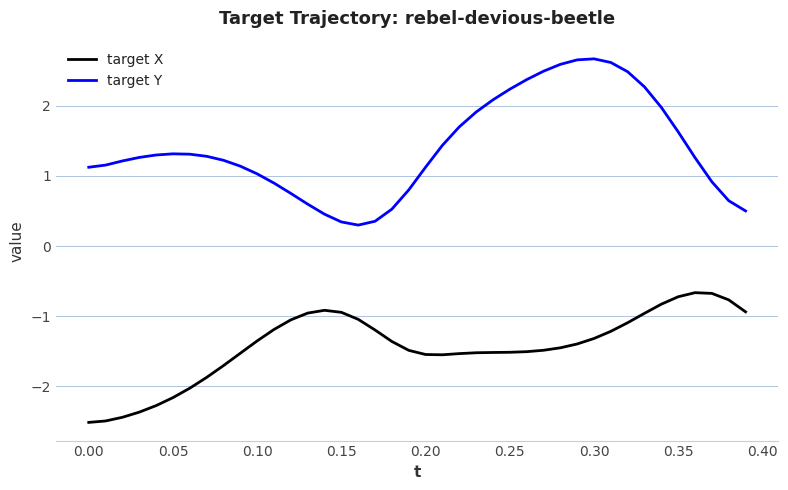

Which series has the largest range (max minus min)?

target Y